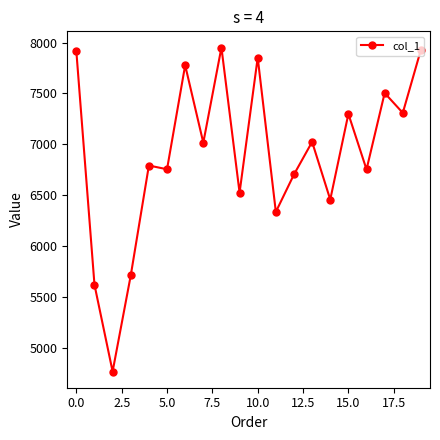

What is the difference between the maximum and minimum values?

3183